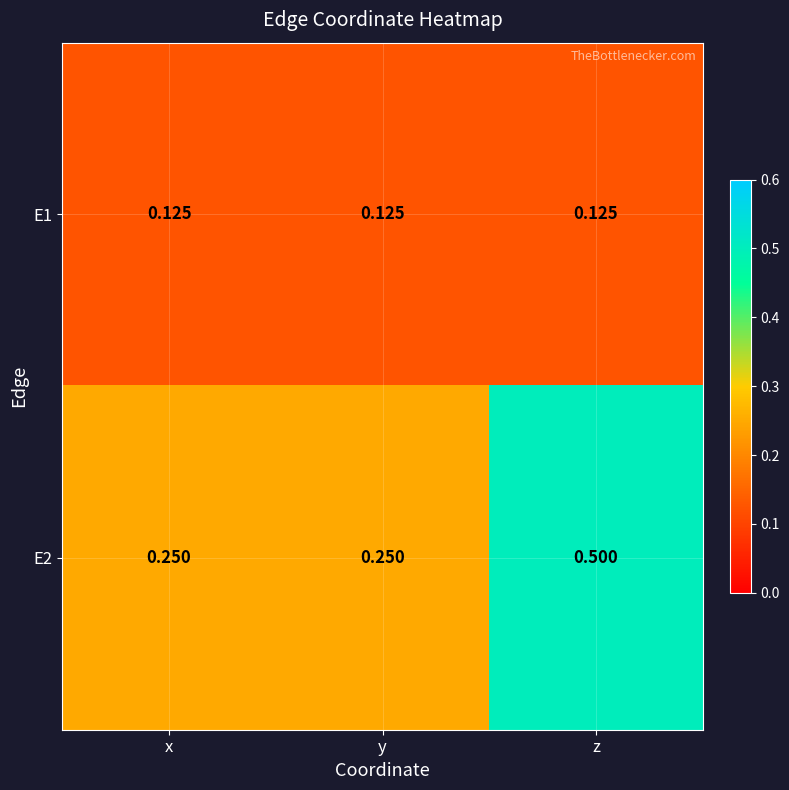

Which series has the largest total across all categories?

E2